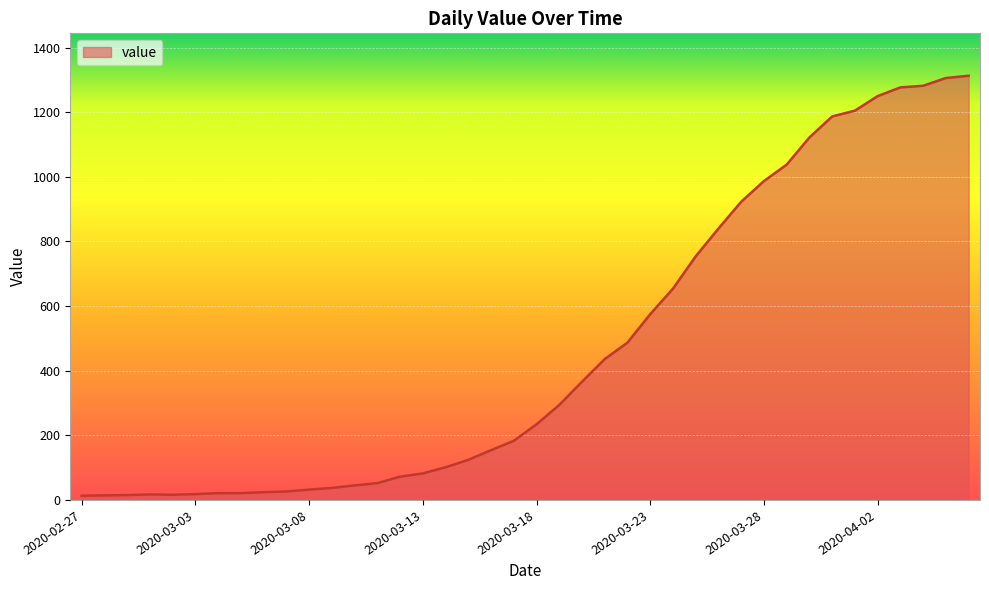

What is the difference between the maximum and minimum values?

1300